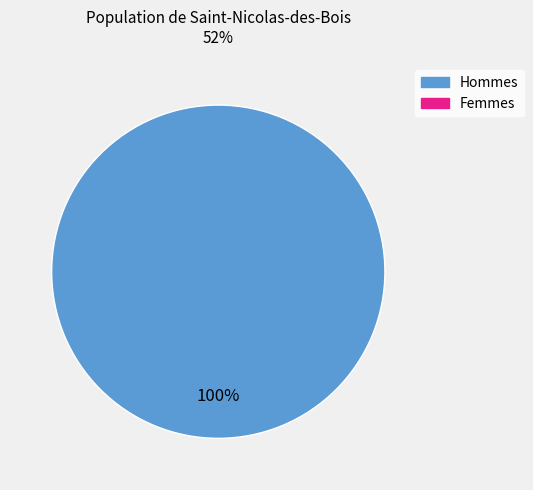

Is there a majority slice in this chart?

Yes